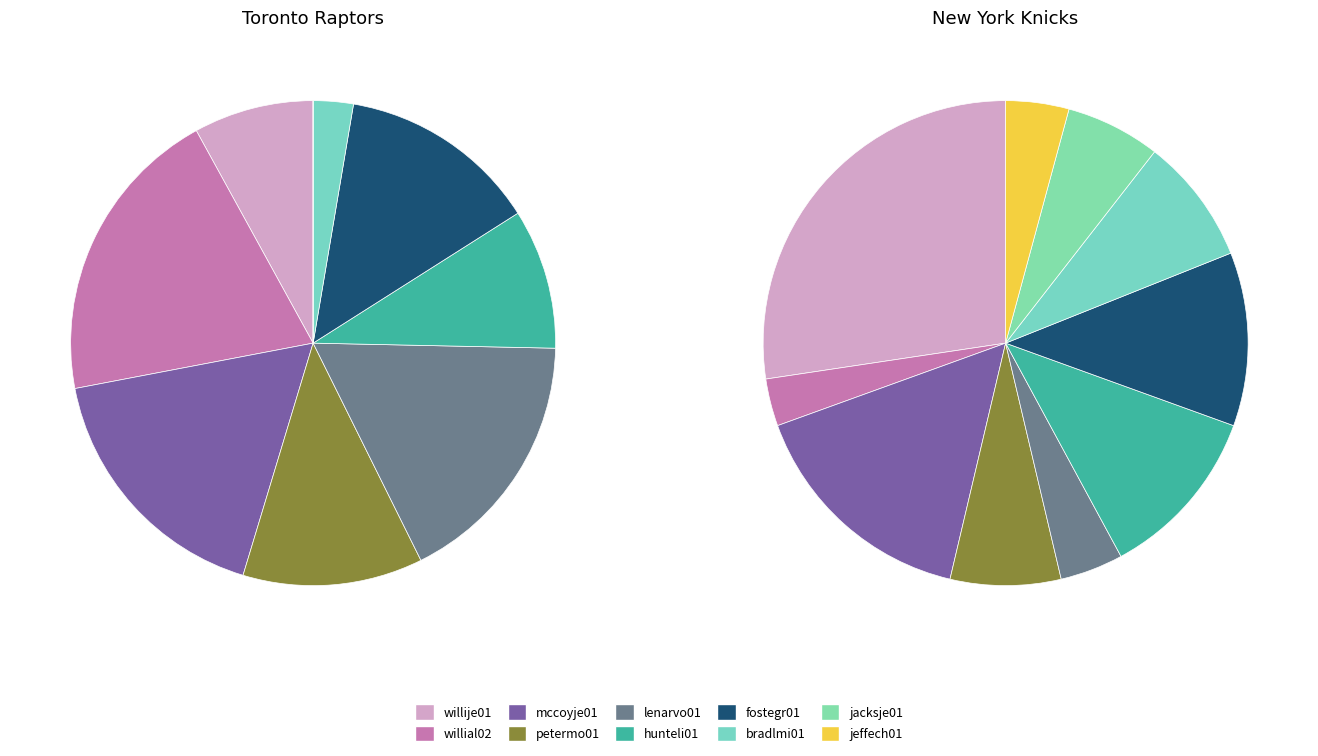

Count the number of slices in the pie.

10